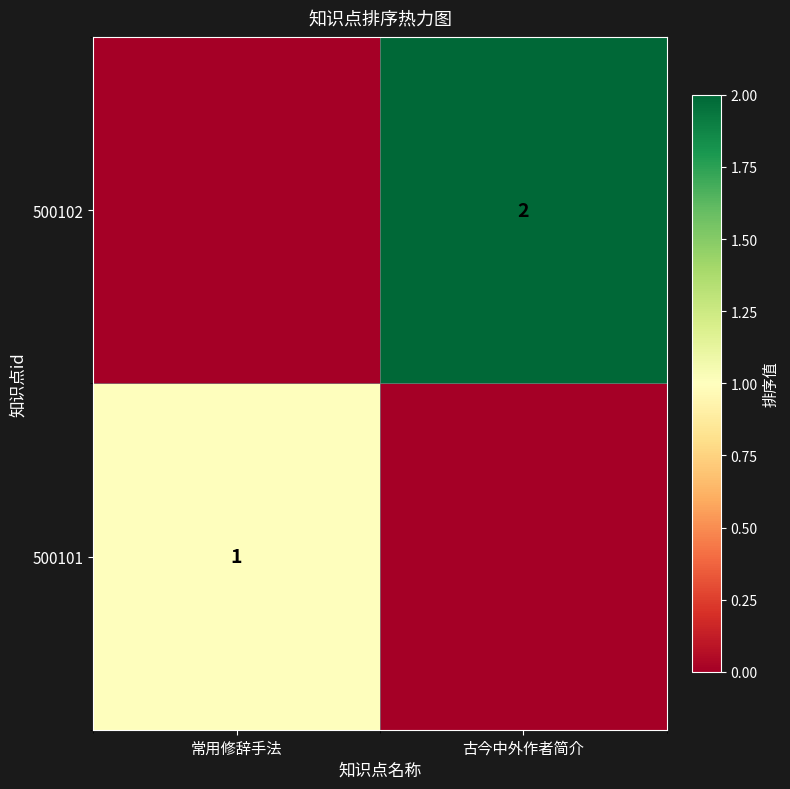

True or false: 500102 has a value of 3 at 古今中外作者简介.

False